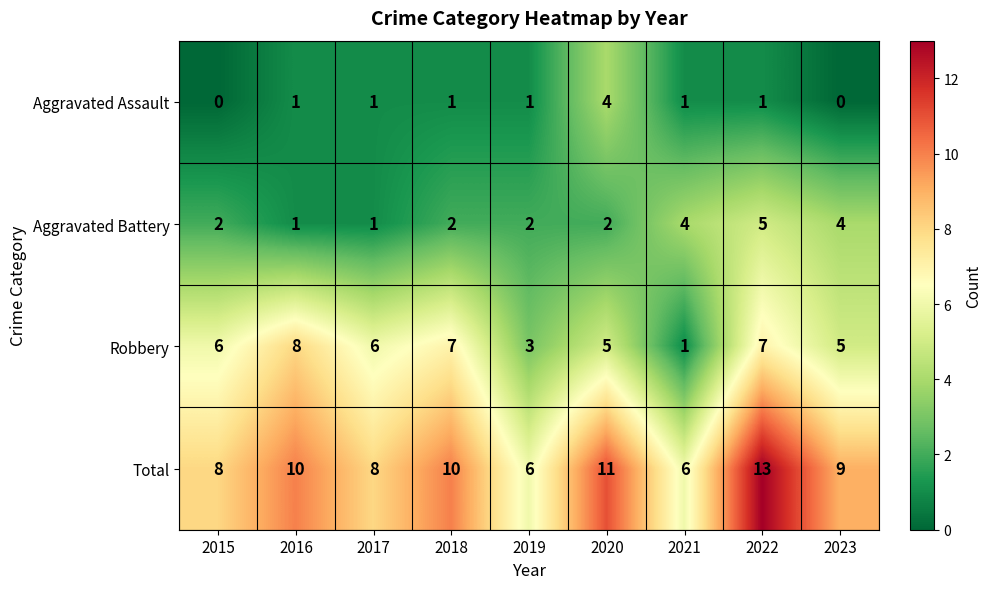

Which label corresponds to the largest value in the chart?

2022